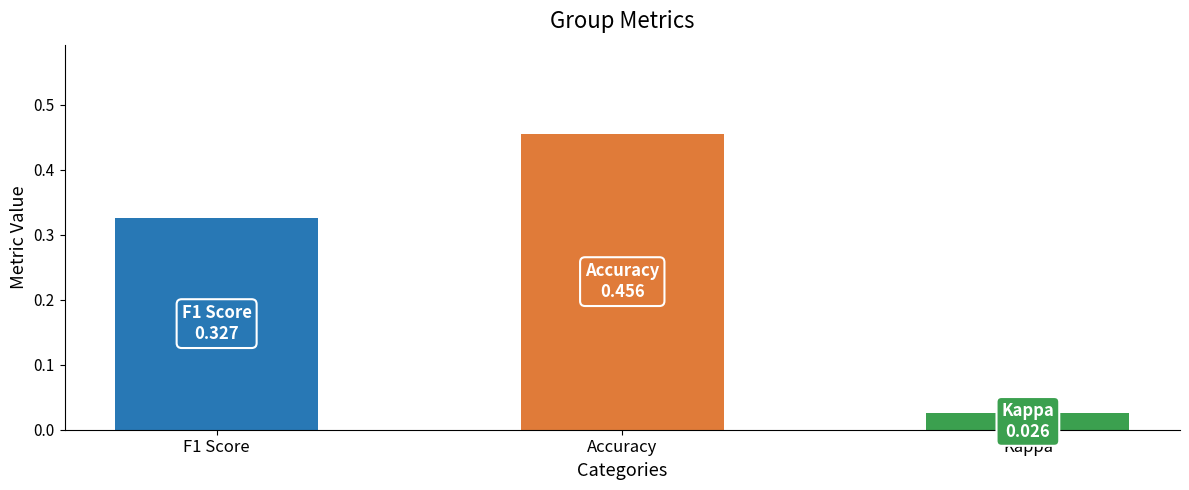

Is it true that the value at Accuracy is 0.8?

False